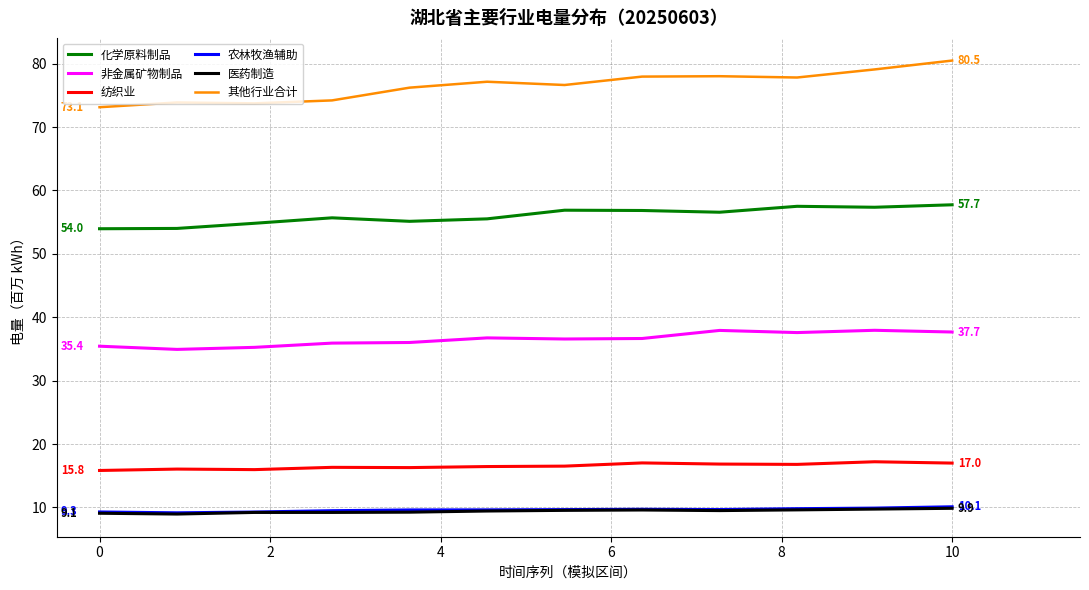

True or false: 其他行业合计 and 化学原料制品 intersect in this chart.

False